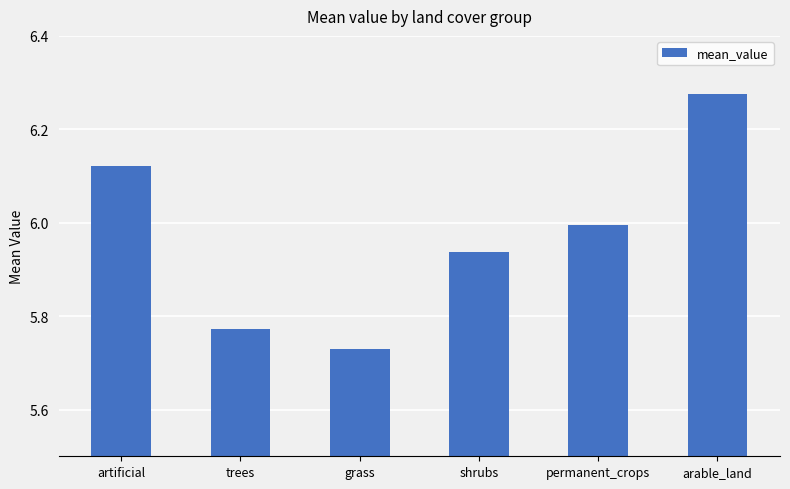

List the labels in order of value, smallest first.

grass, trees, shrubs, permanent_crops, artificial, arable_land